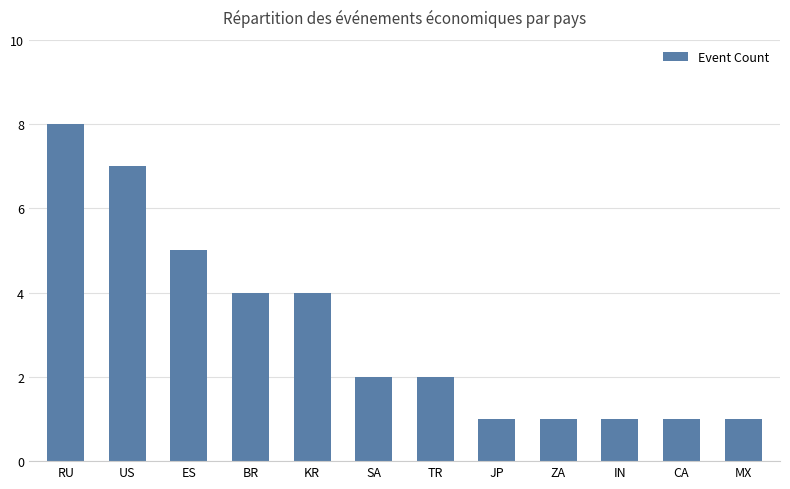

What is the greatest value displayed?

8